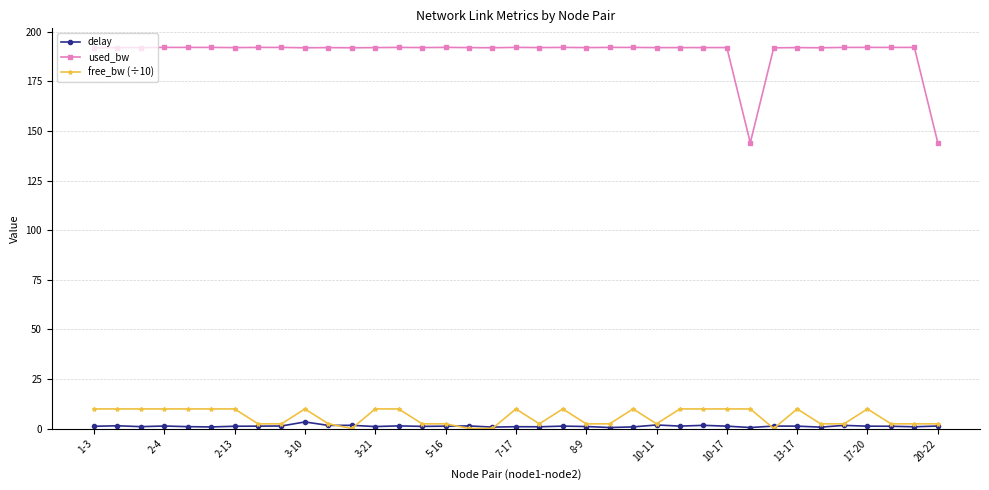

True or false: free_bw (÷10) has more than 0 points higher than both neighbors.

True